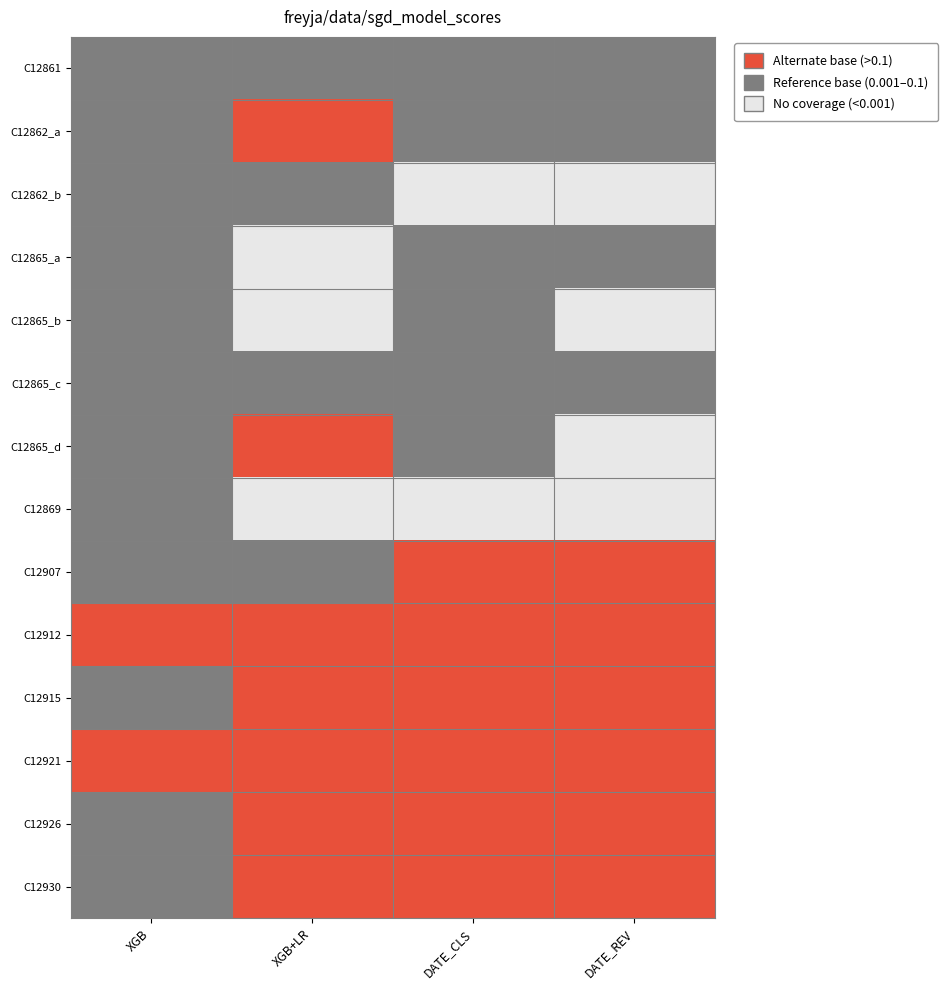

List the series in order of their peak value, lowest first.

C12861, C12862_b, C12865_a, C12865_b, C12865_c, C12869, C12862_a, C12865_d, C12907, C12912, C12915, C12921, C12926, C12930